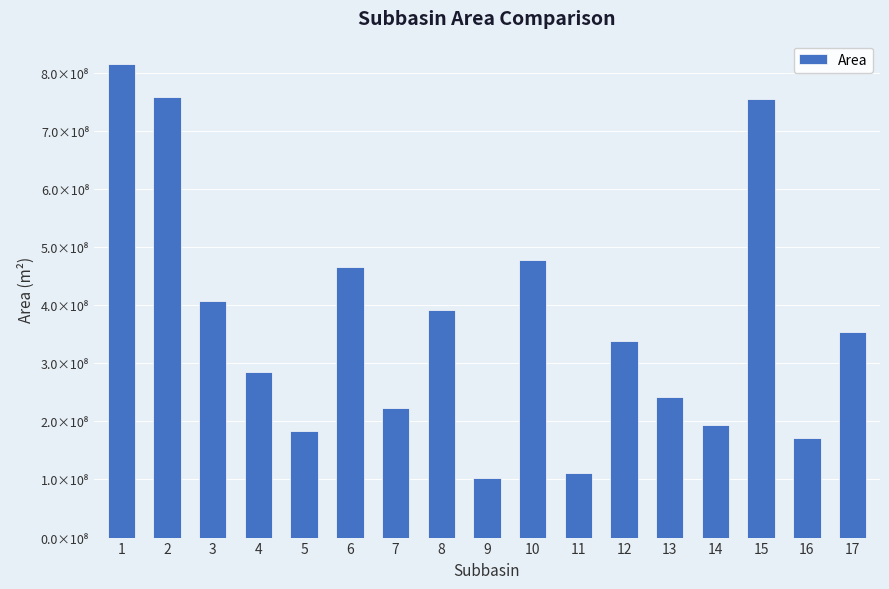

At which label is the value closest to 458323500?

6